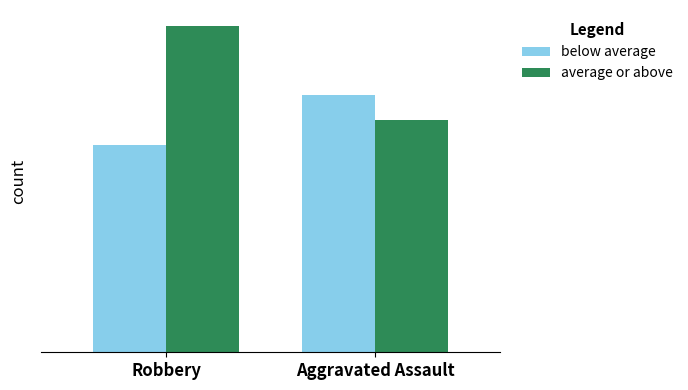

What is the value of the average or above bar at the 1st from the left?

52